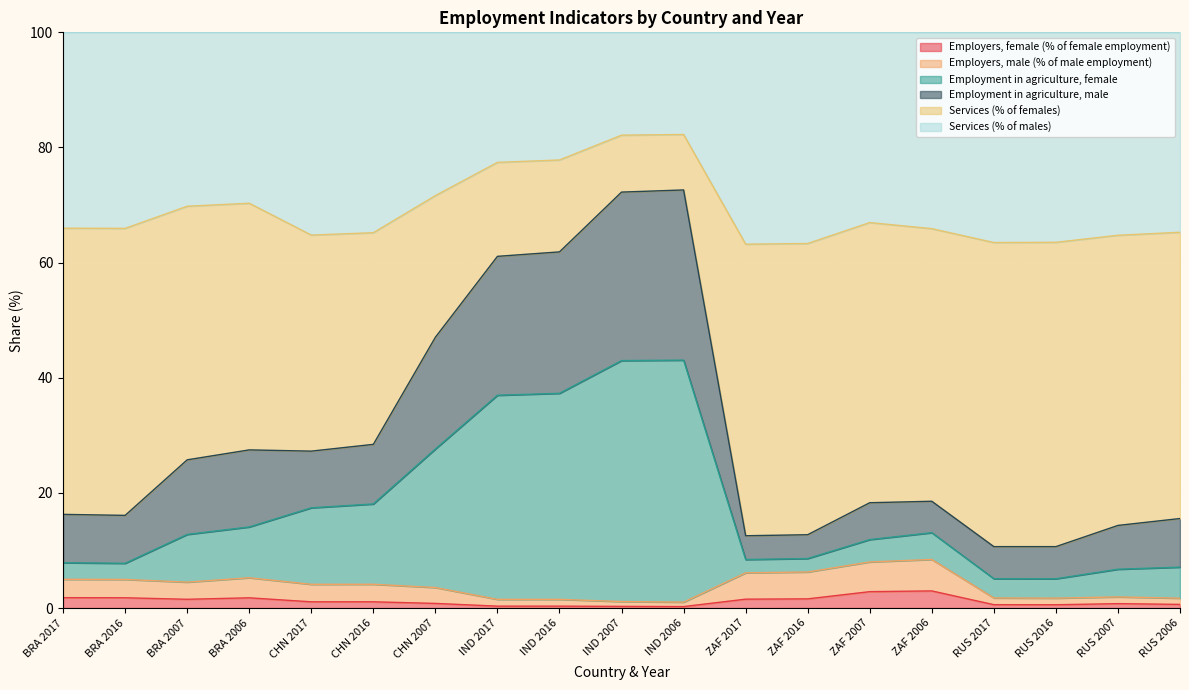

True or false: Employment in agriculture, male and Employers, male (% of male employment) intersect in this chart.

False